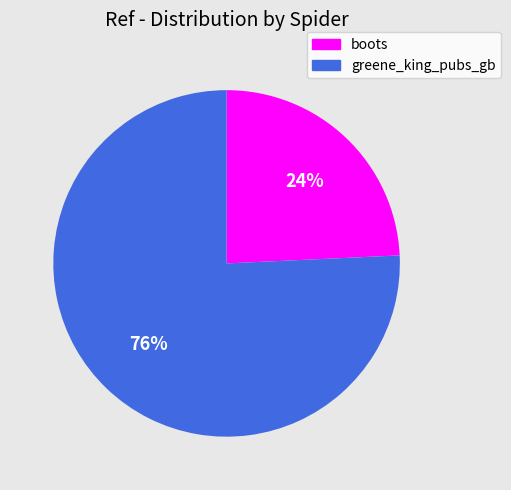

Count the number of slices in the pie.

2